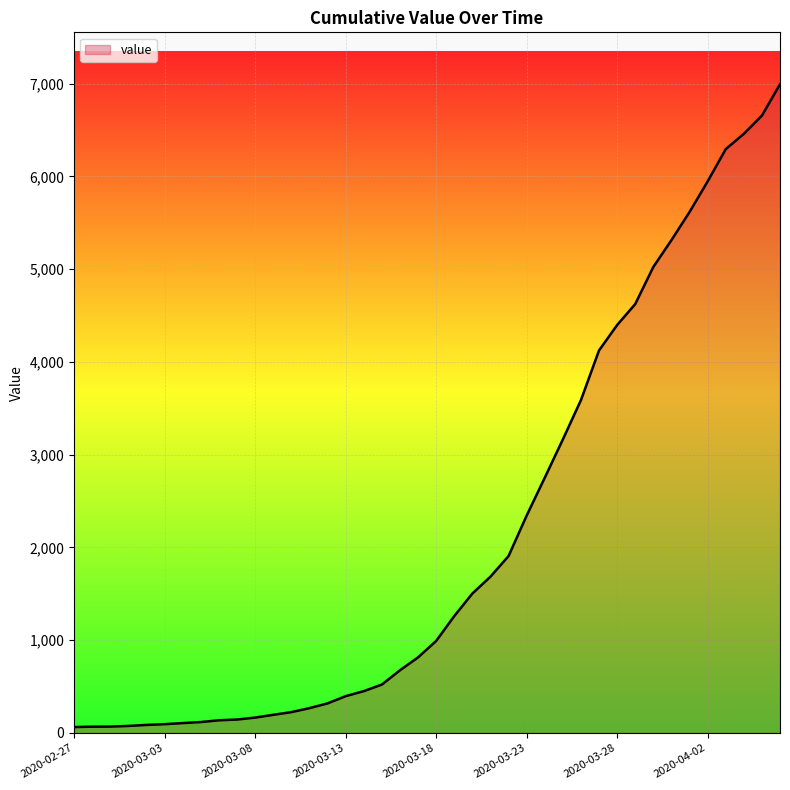

Does the chart display data point markers on the line(s)?

No